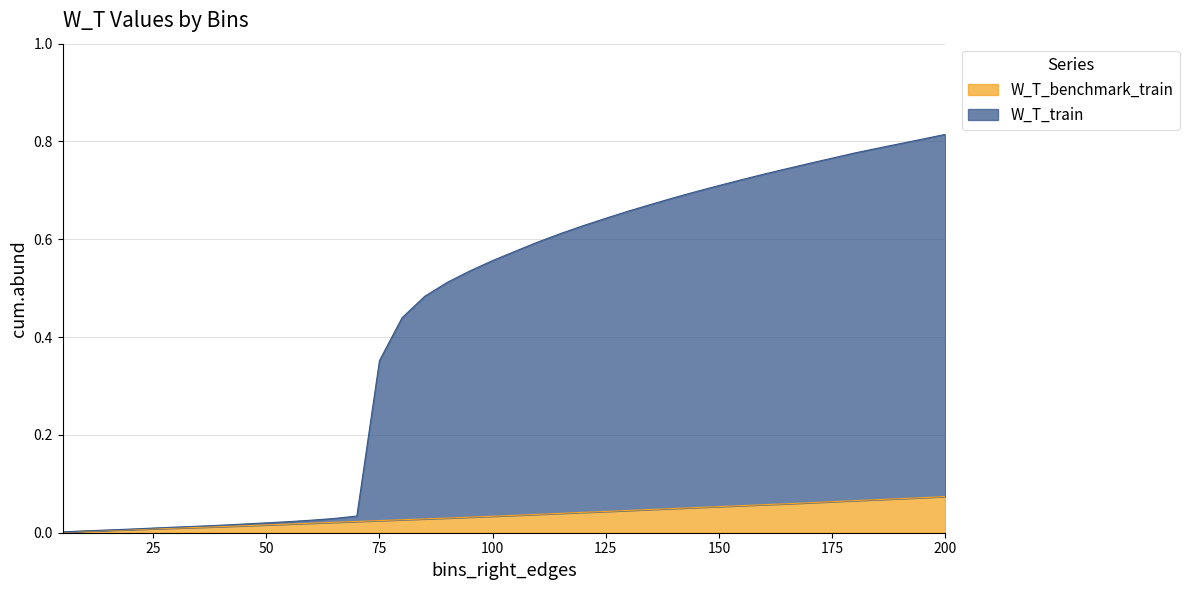

What are all the series names shown in the legend?

W_T_benchmark_train, W_T_train